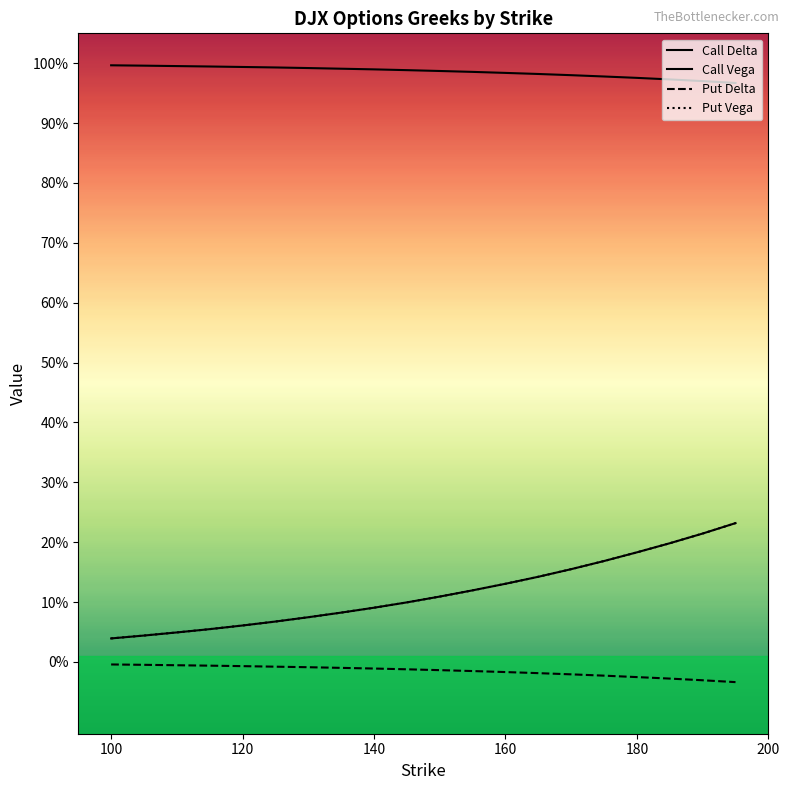

What is the value of the Put Vega point at the 9th from the left?

0.1